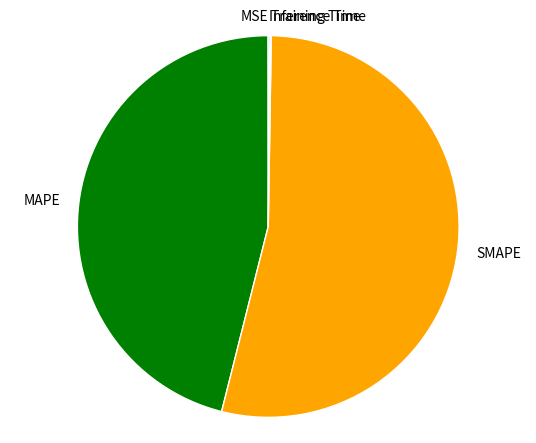

What is the largest slice in the pie chart?

SMAPE